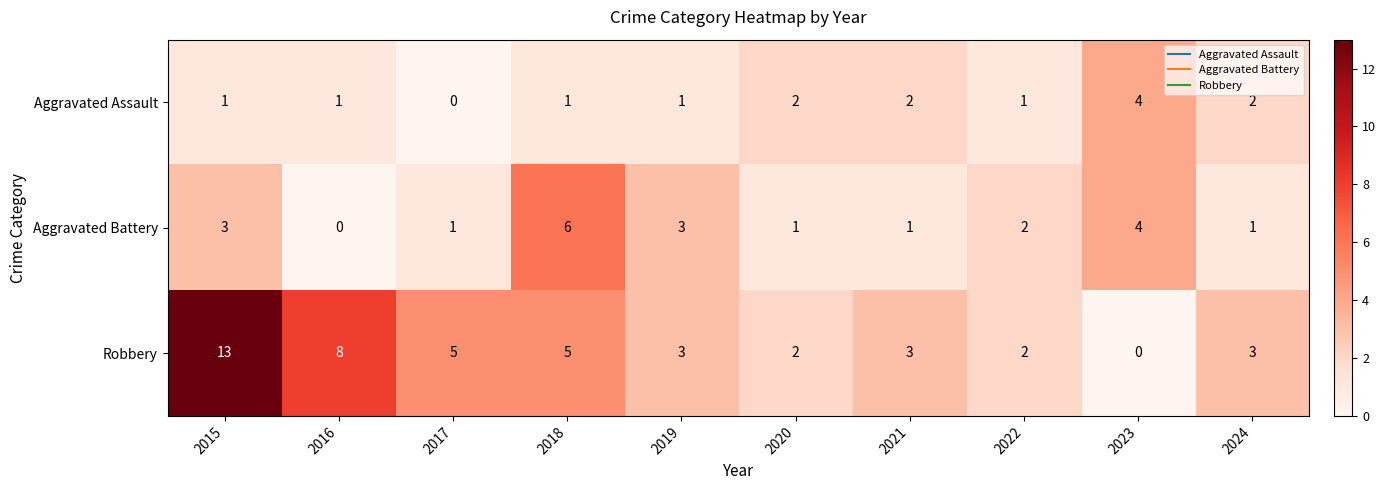

Which series changed the most between 2020 and 2023?

Aggravated Battery